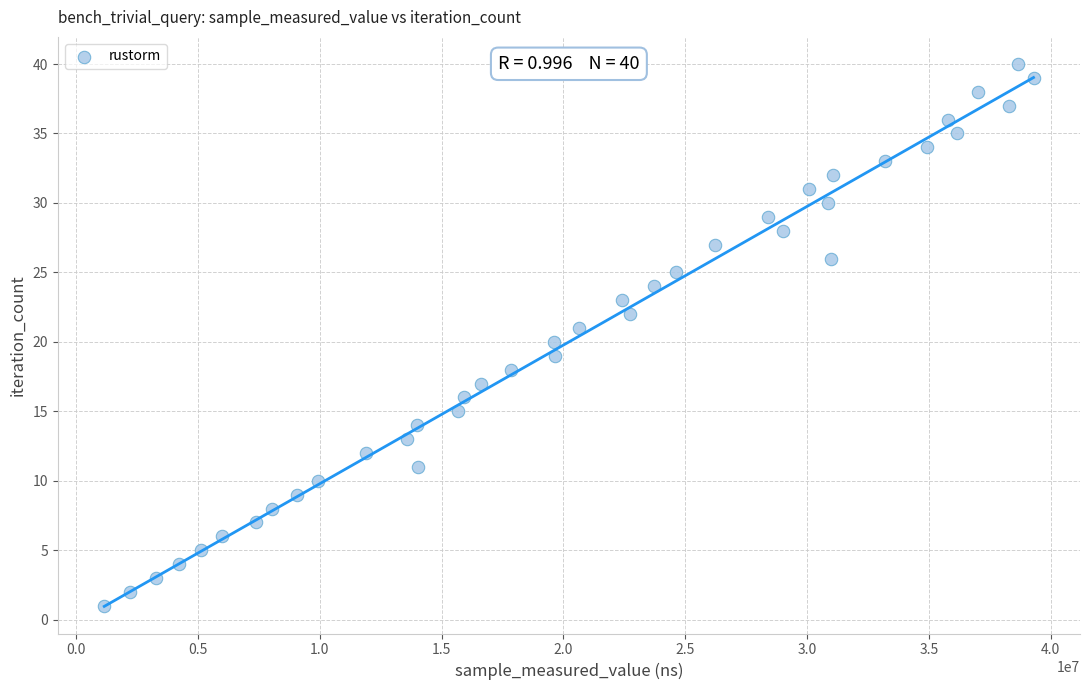

What is the range of X values (max minus min)?

38149720